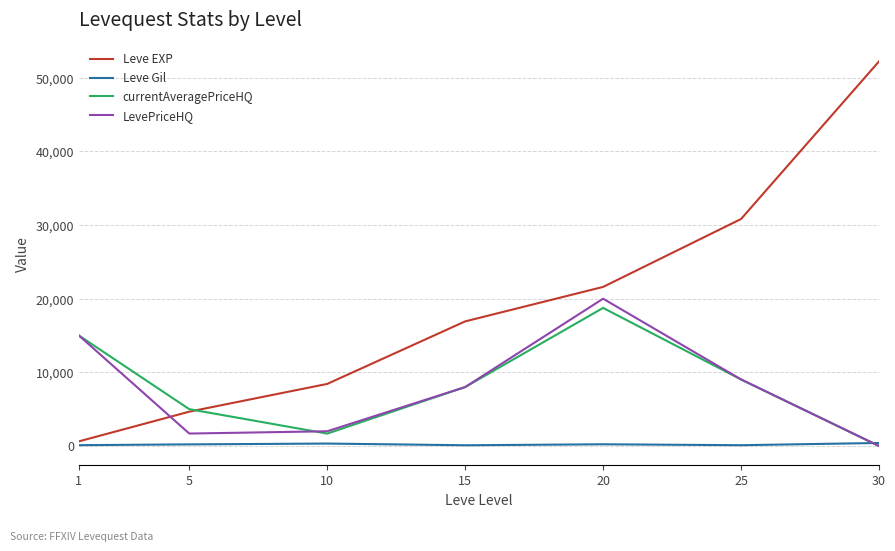

How many interior local valleys does the LevePriceHQ series have?

1